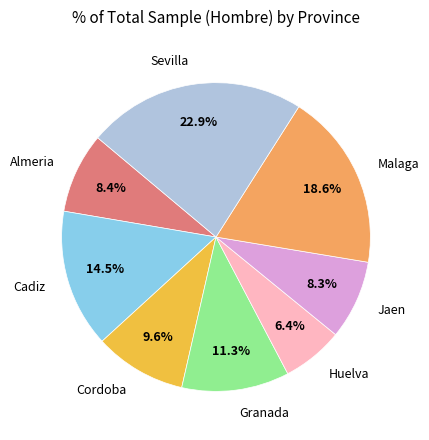

Approximately how many times larger is the value at Malaga compared to Jaen?

2.2